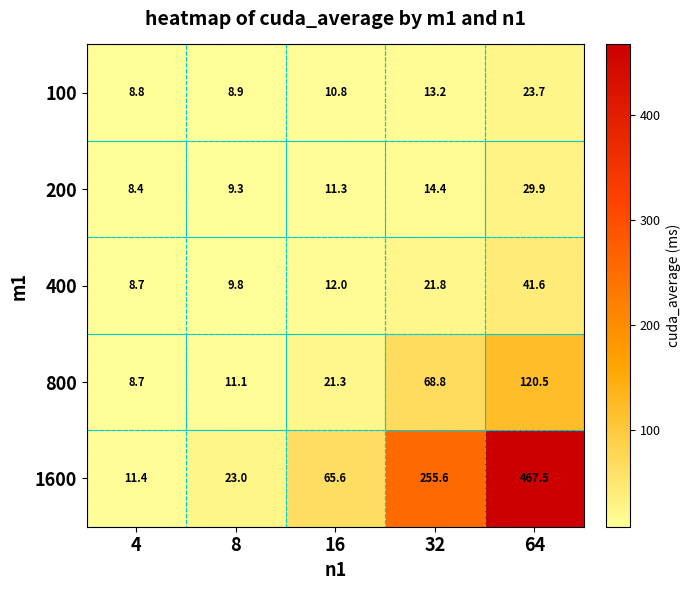

What is the spread (max minus min) of values at 16?

54.8